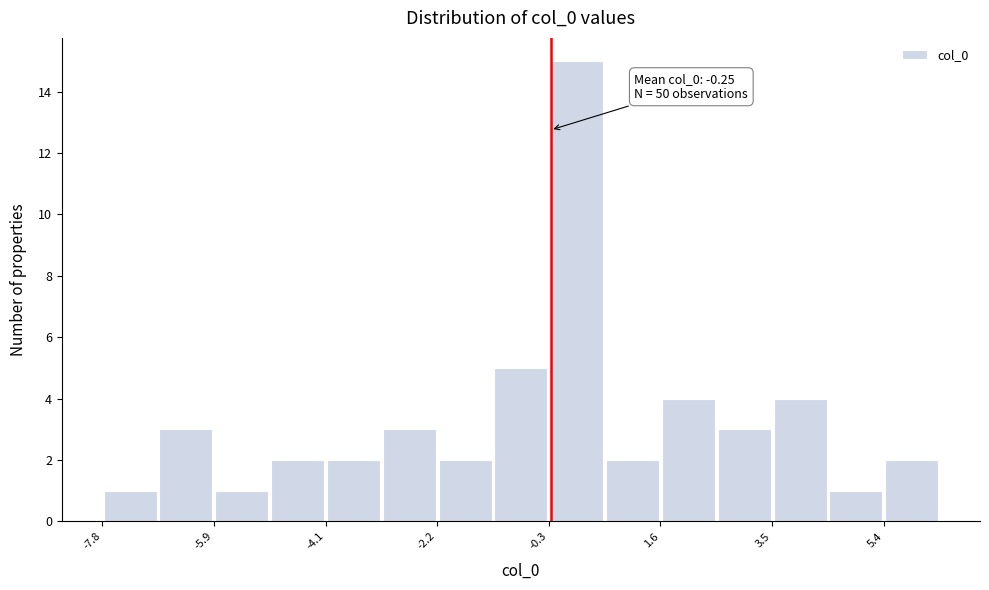

Which range on the x-axis has the tallest bar?

-0.2 to 0.6